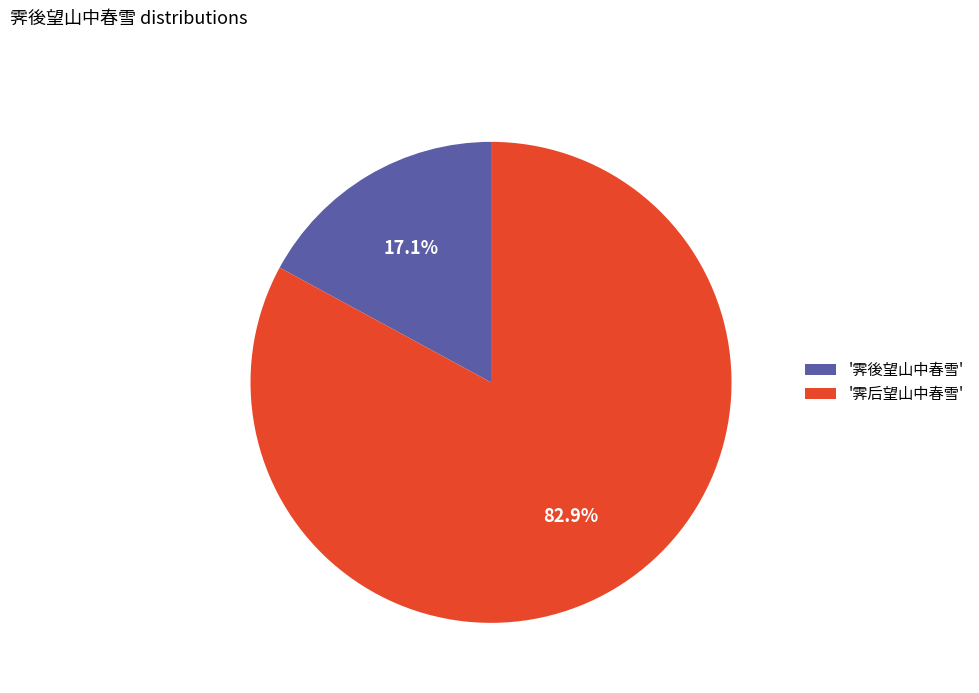

Does '霁后望山中春雪' account for over 50% of the chart?

Yes